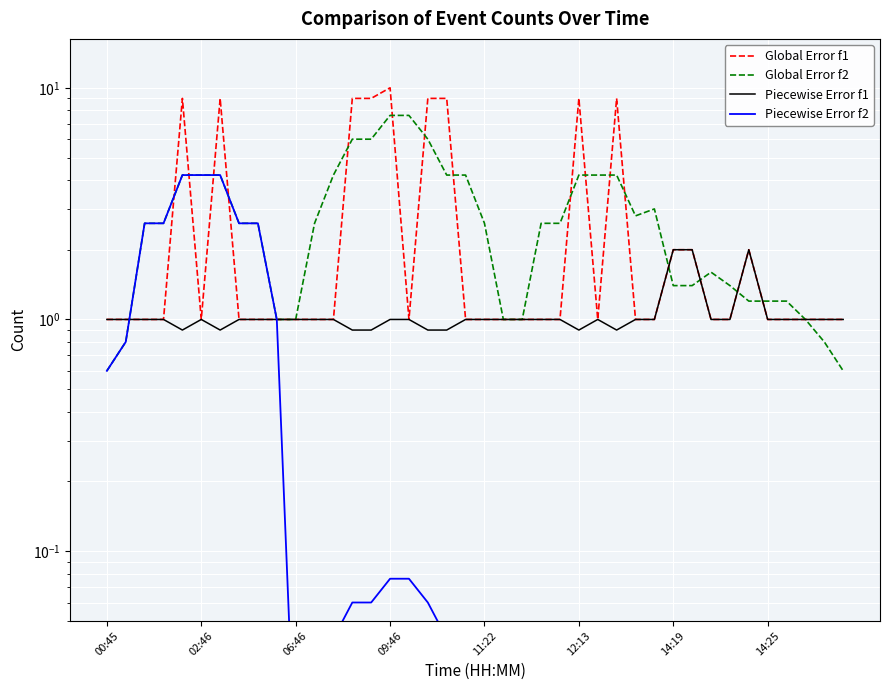

What is the difference between the highest and lowest values at 29?

3.0